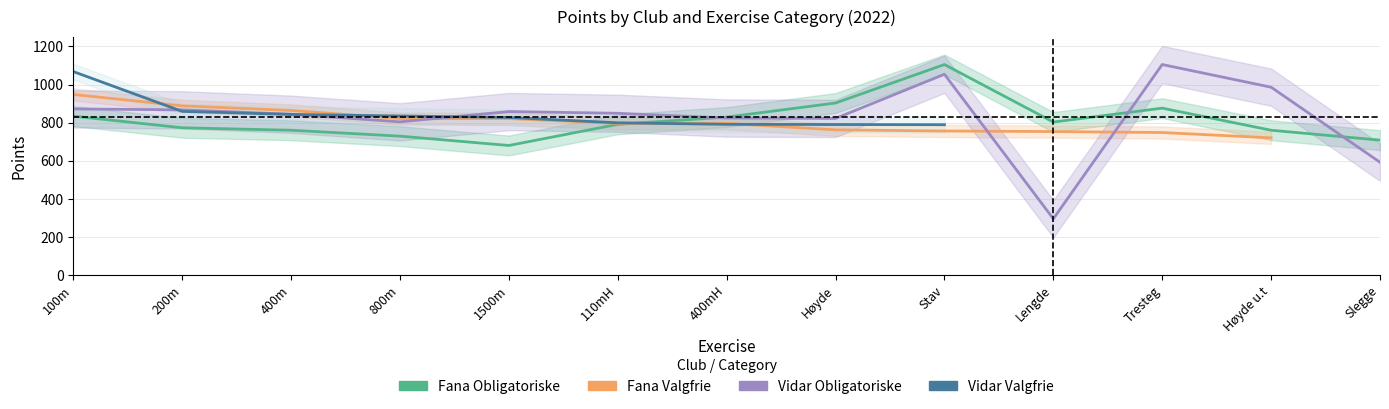

Between 1500m and Høyde, which is larger?

Høyde